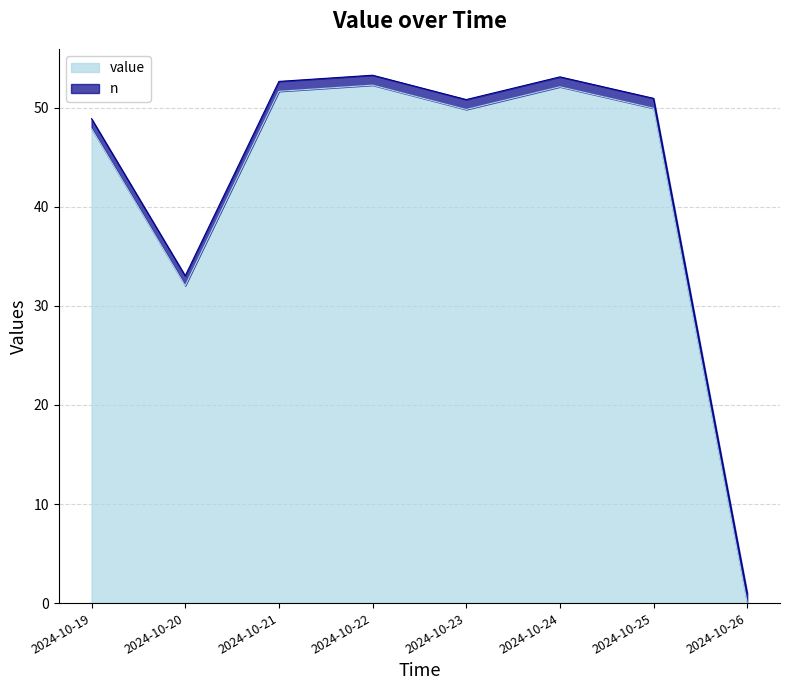

How many data points are above 49?

5